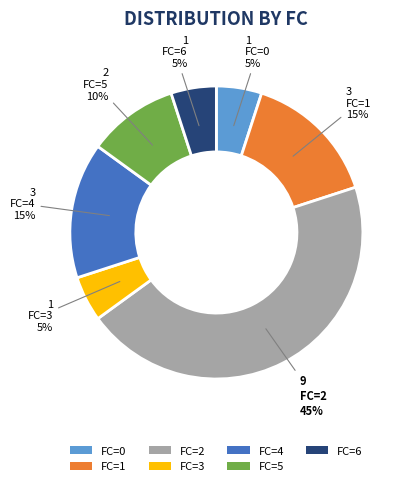

Which slice is the largest?

FC=2